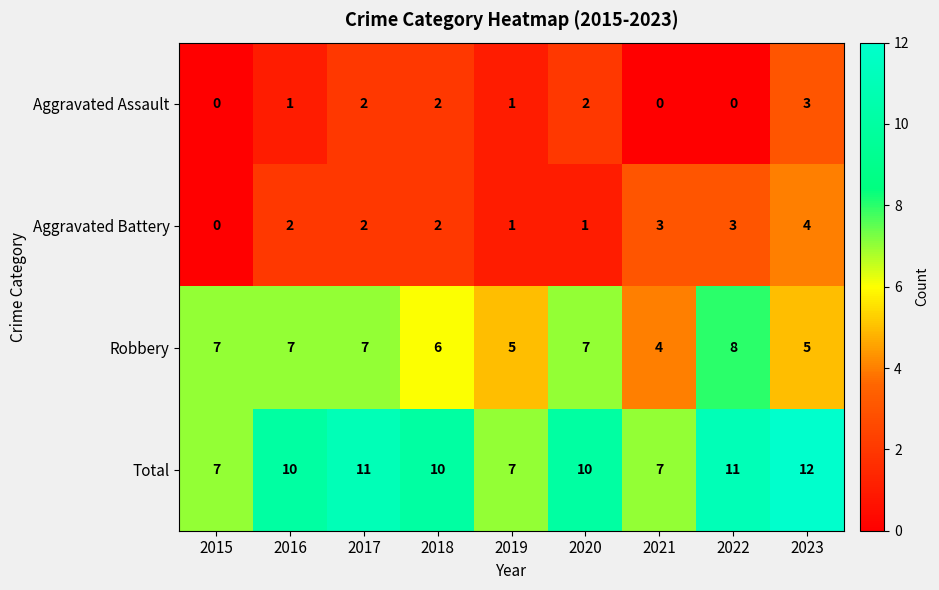

Rank the series by their maximum value, from lowest to highest.

Aggravated Assault, Aggravated Battery, Robbery, Total